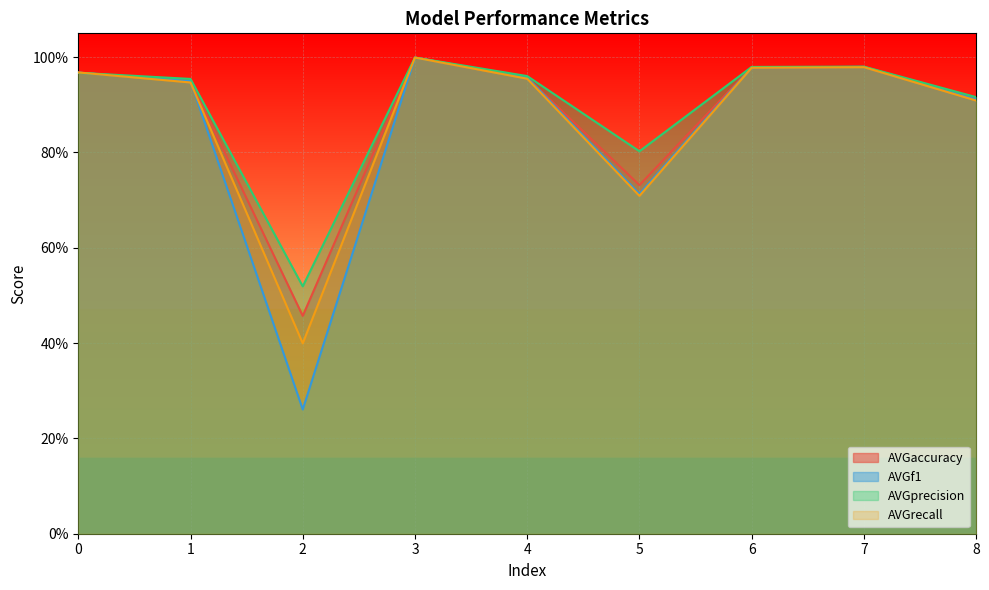

Which series changed the most between 5 and 8?

AVGrecall